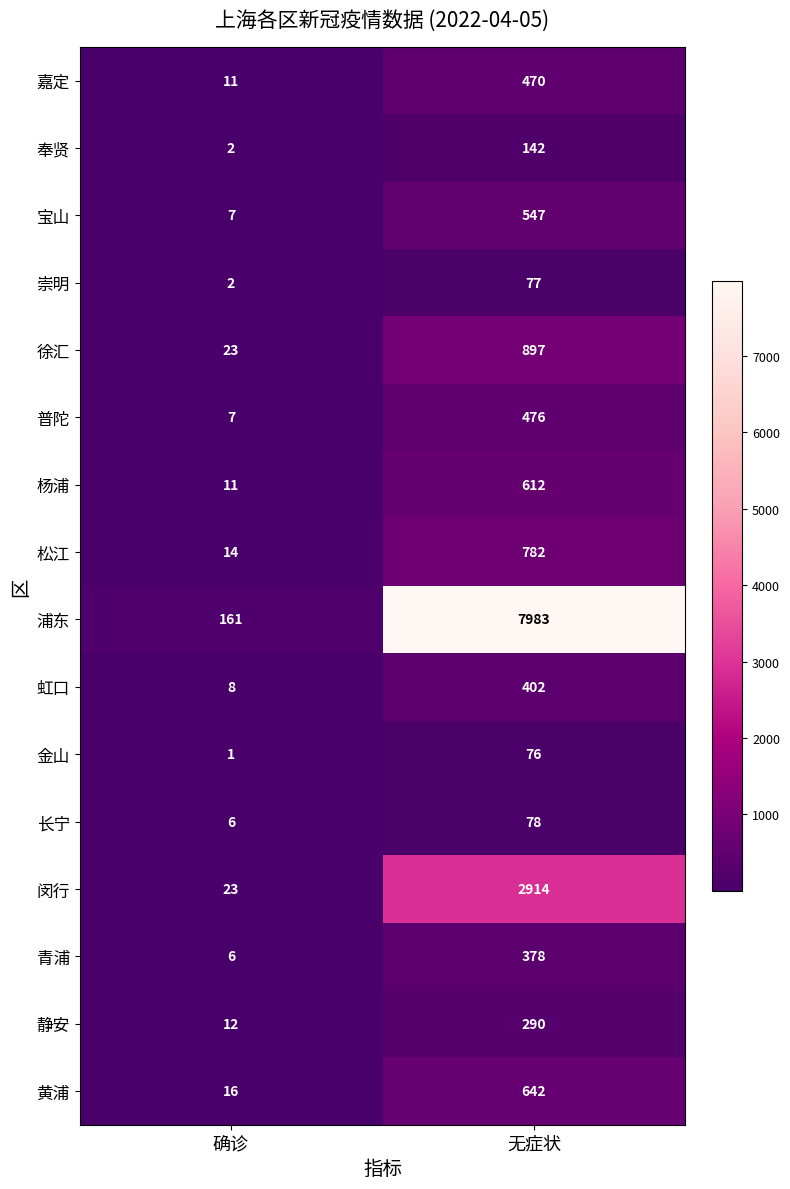

Is it true that 松江 equals 1142 at 无症状?

False